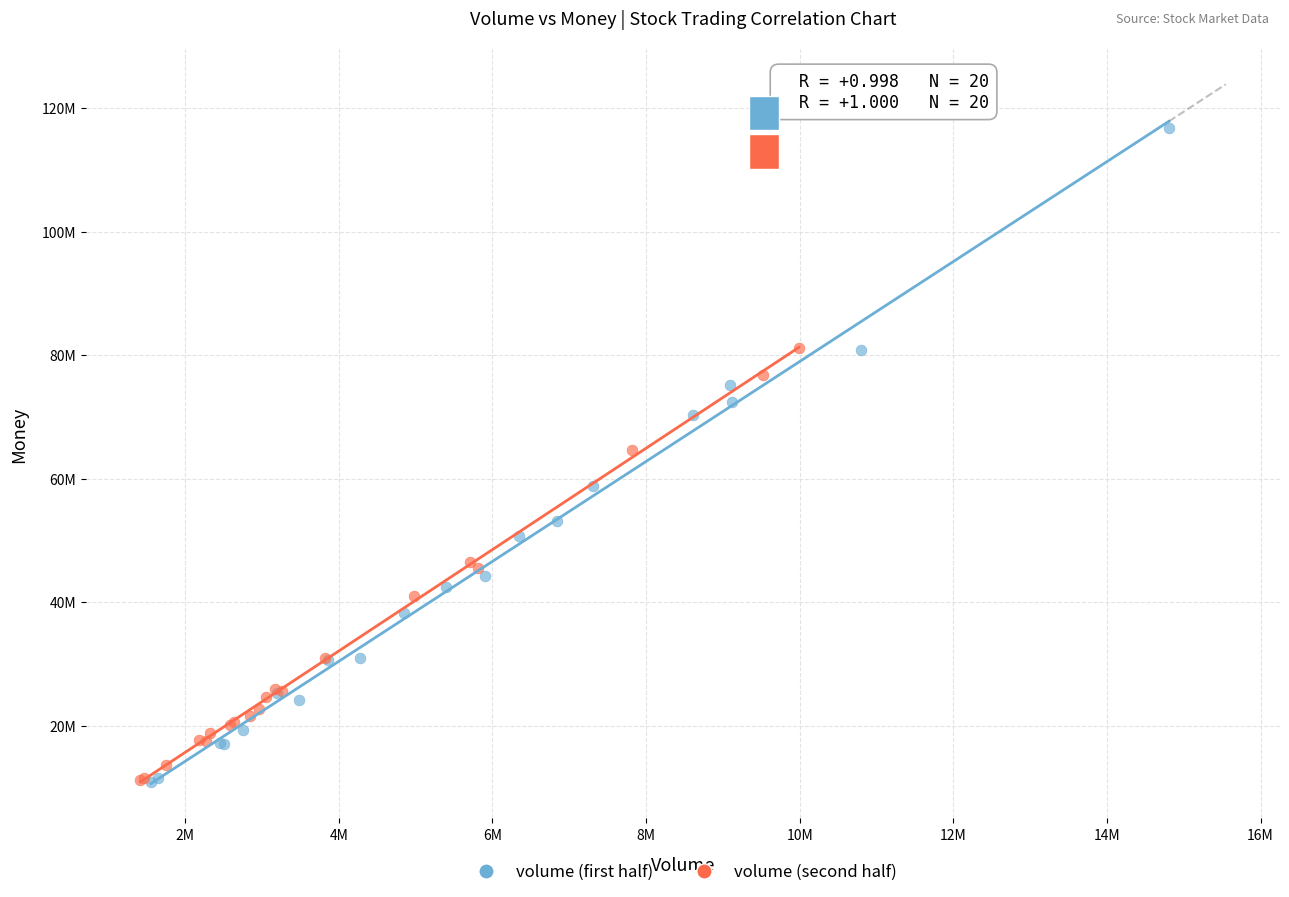

What are all the series names shown in the legend?

volume (first half), volume (second half)